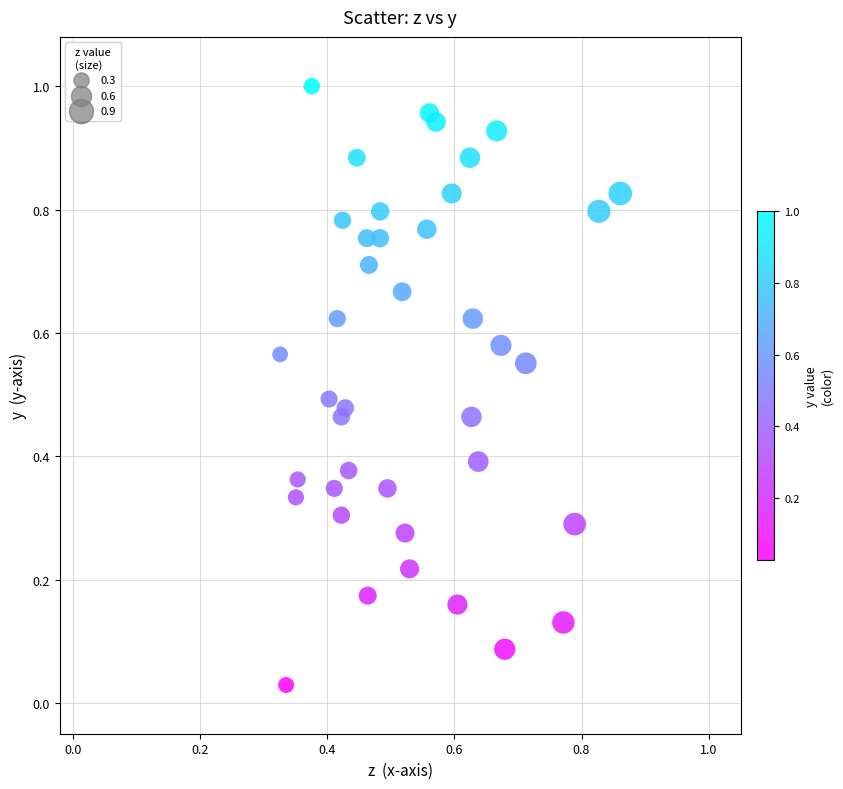

How many points are shown in the scatter plot?

40